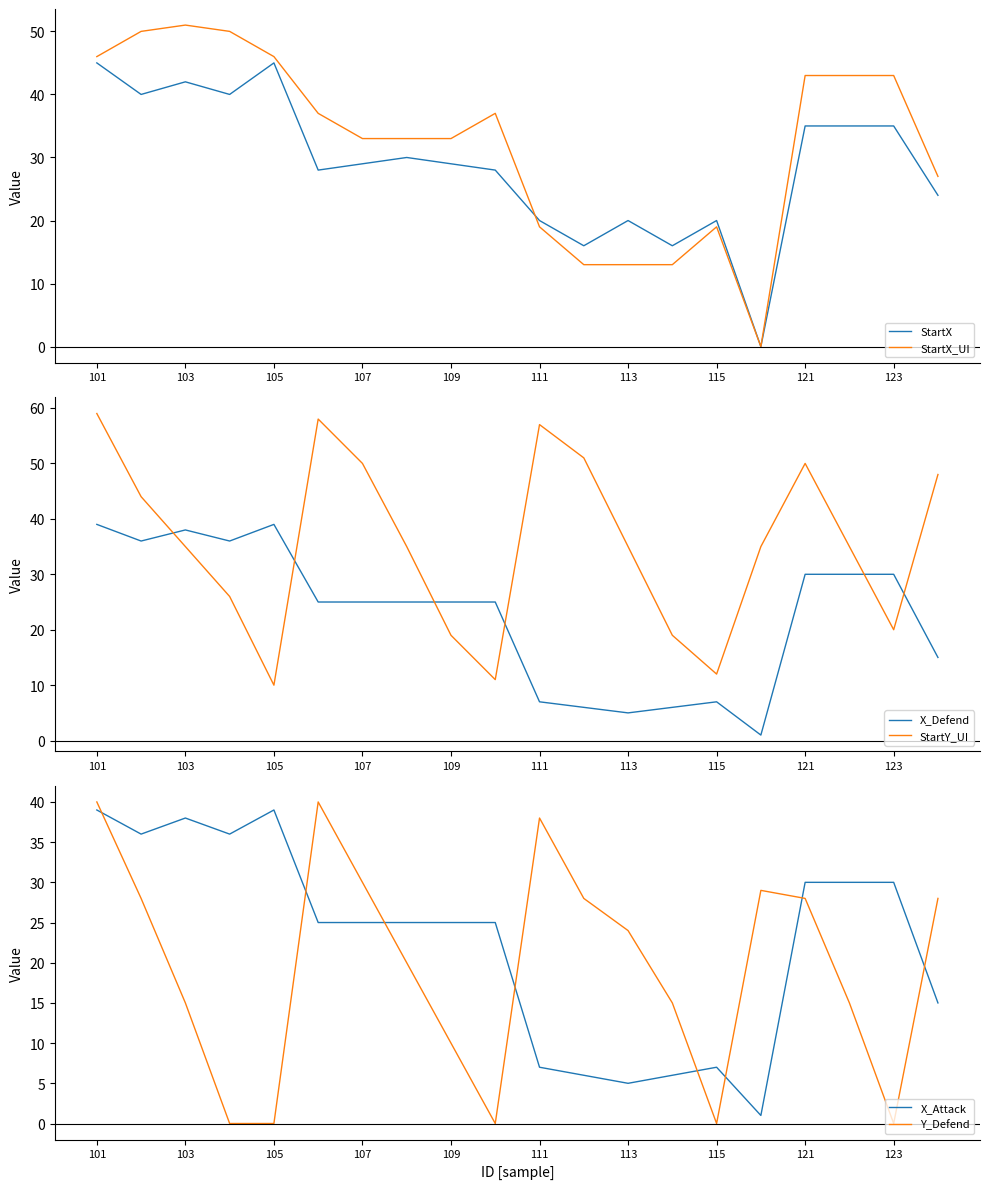

The StartX_UI series shows 80 at 103. True or false?

False